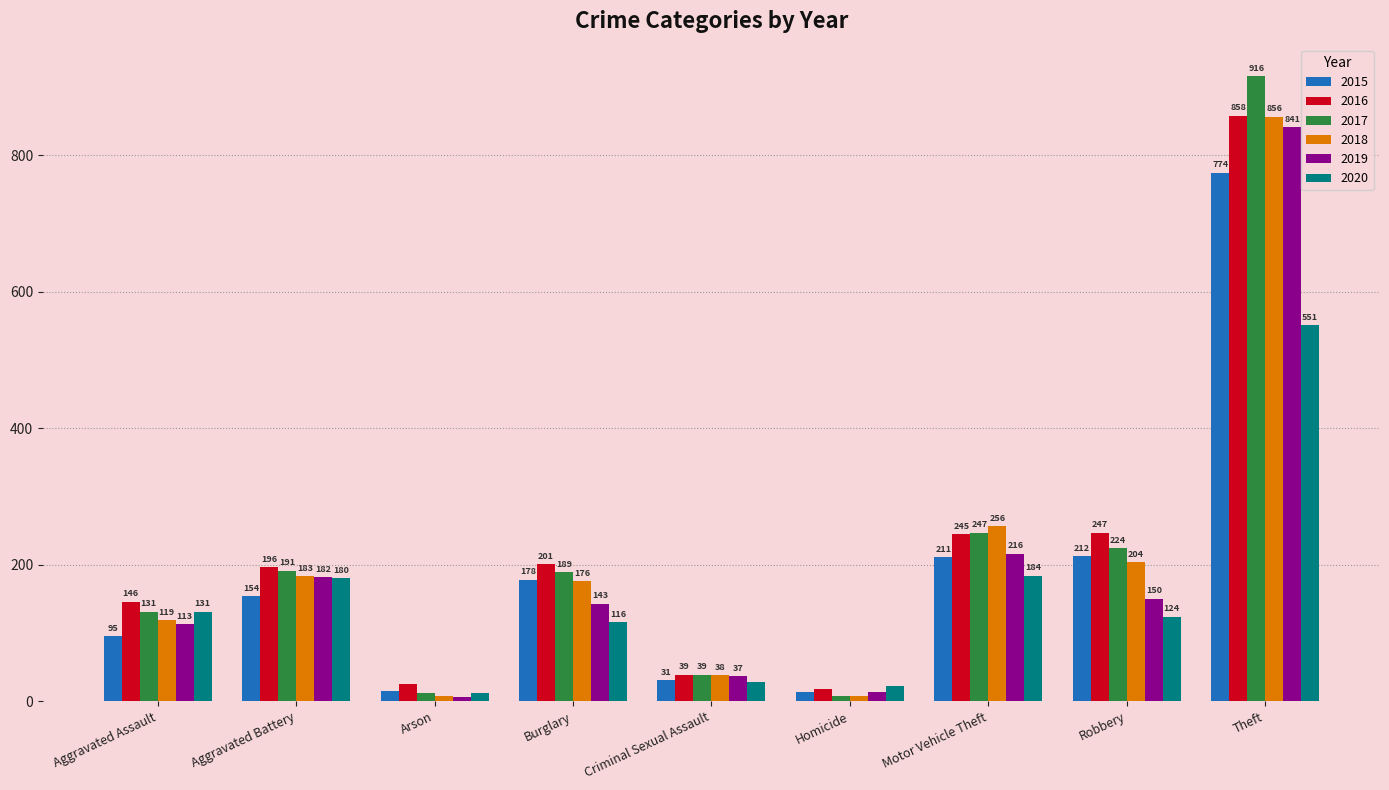

Which category has the lowest value in the 2015 series?

Homicide